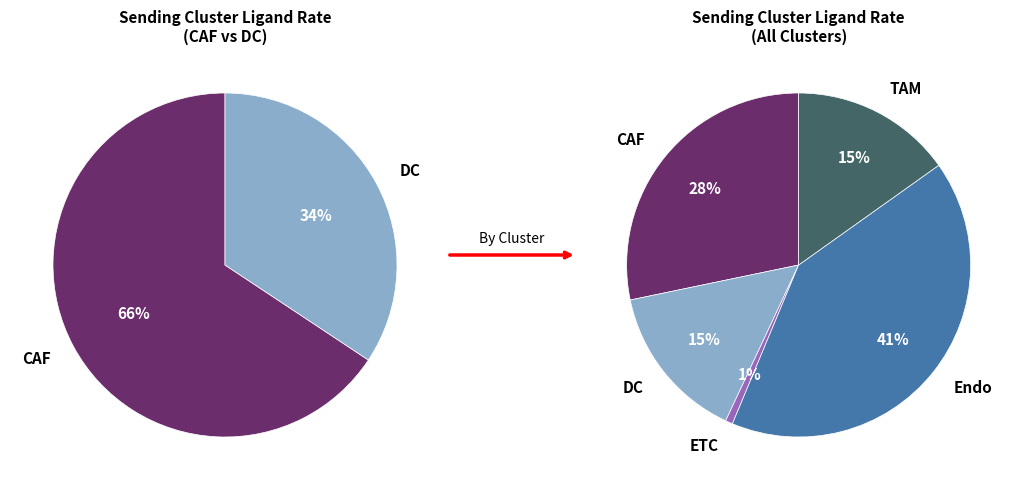

Is the sum of Endo and TAM greater than half?

Yes